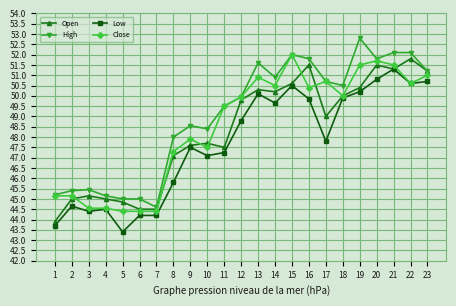

What is the difference between the High values at 2 and 6?

0.4